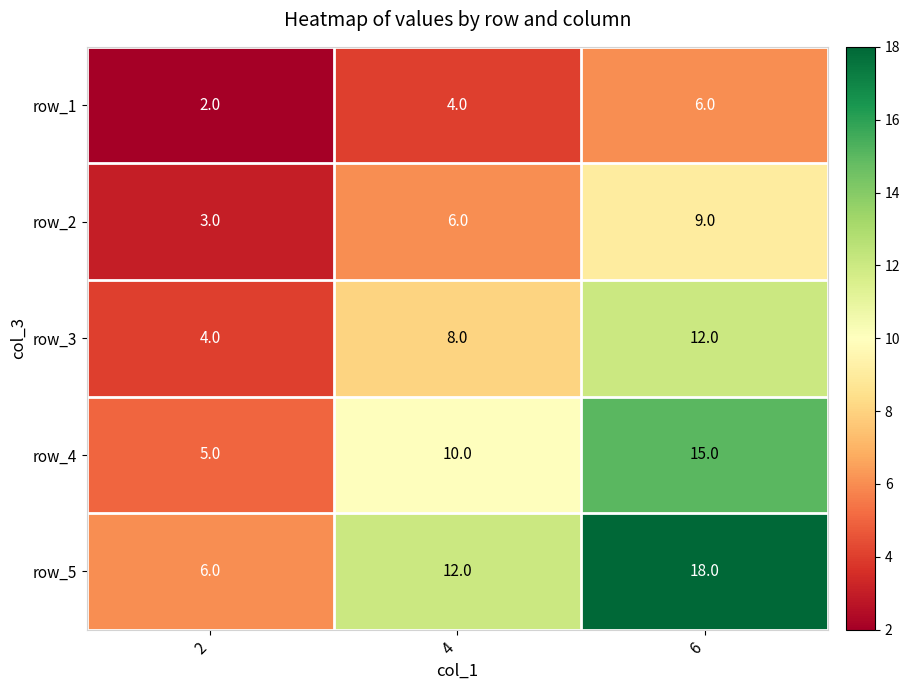

Which series has the widest spread of values?

row_5